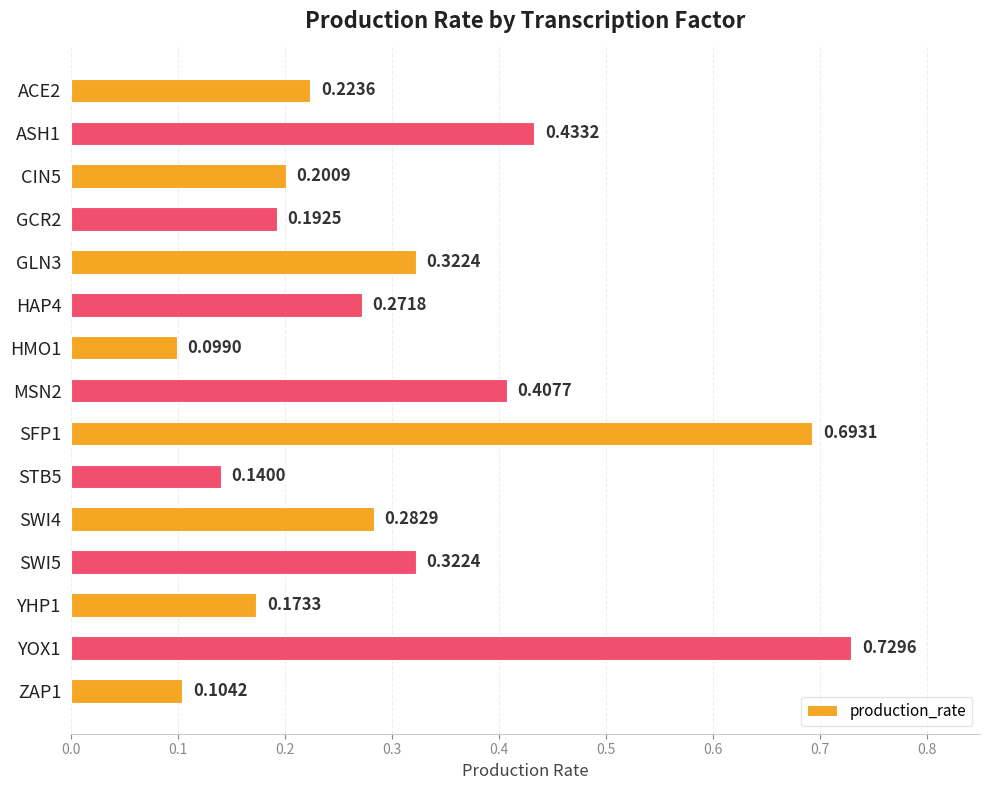

Where is the data nearest to the value 0?

HMO1